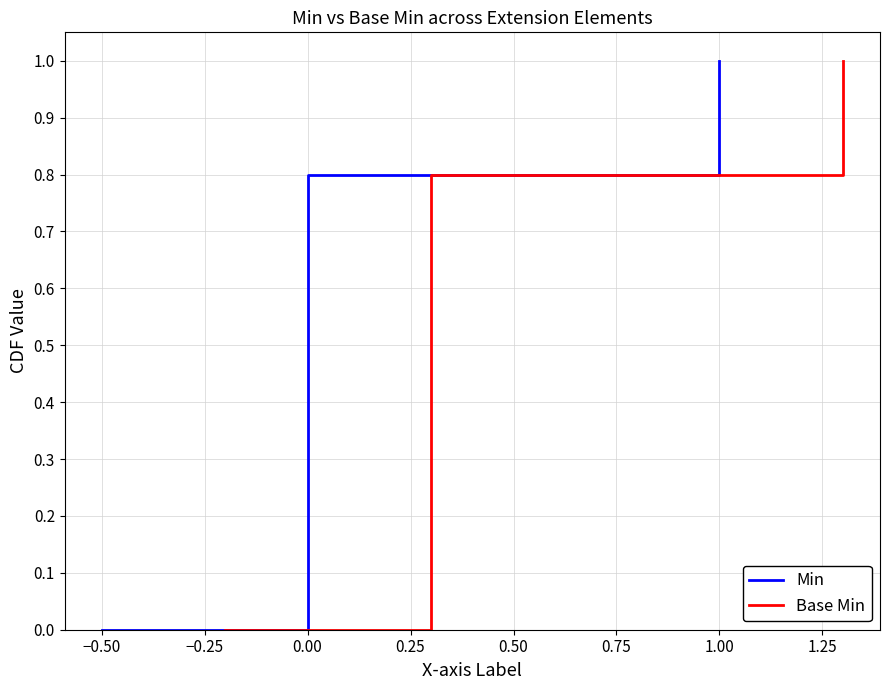

What are all the series names shown in the legend?

Min, Base Min